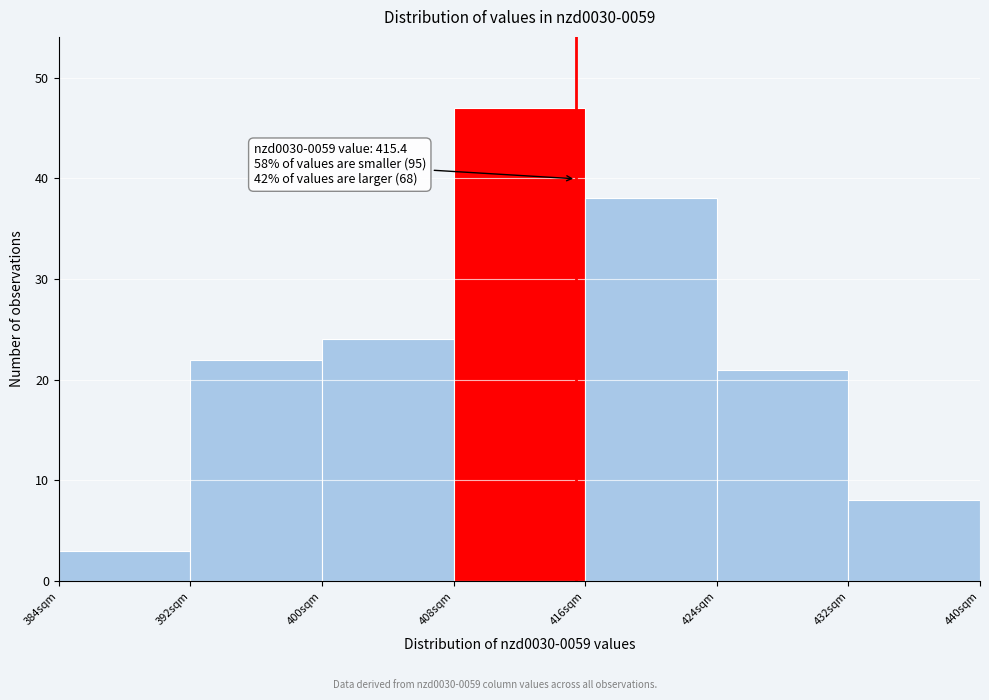

Which range on the x-axis has the tallest bar?

408 to 416